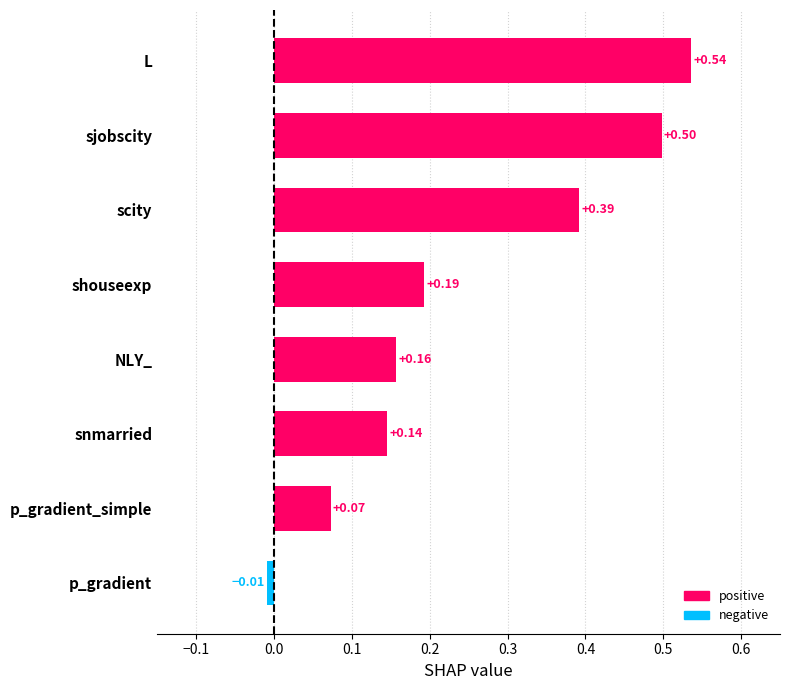

What is the label of the 4th bar from the bottom?

NLY_